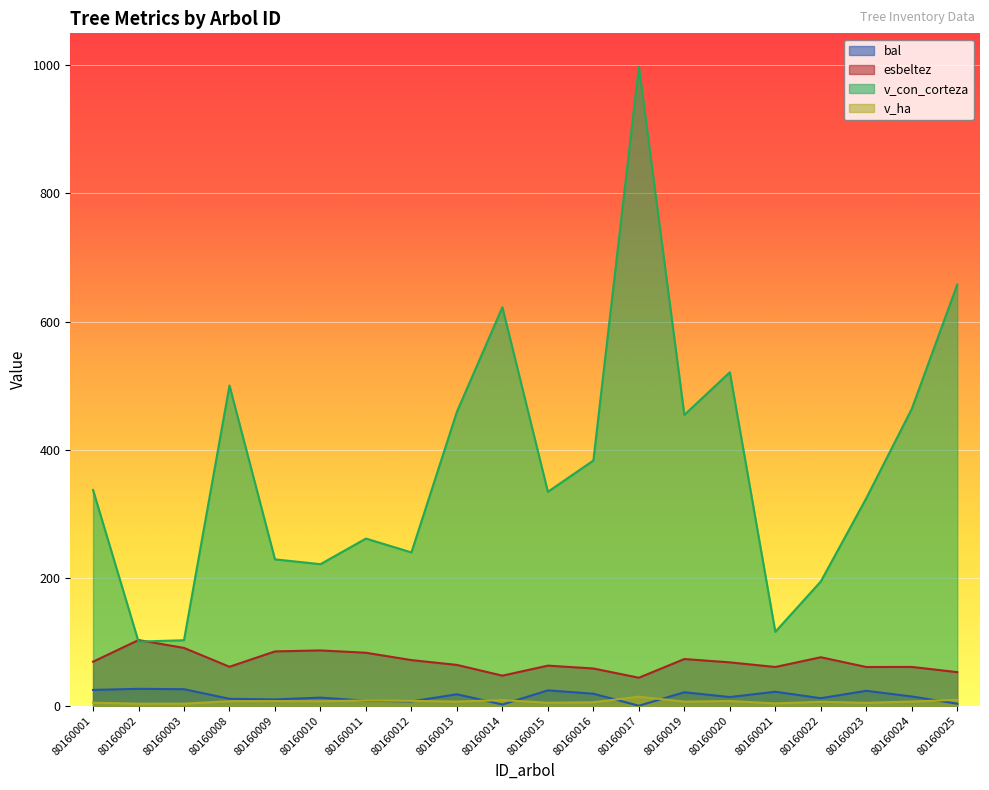

Which series ends up on top after the final intersection of v_con_corteza and esbeltez?

v_con_corteza